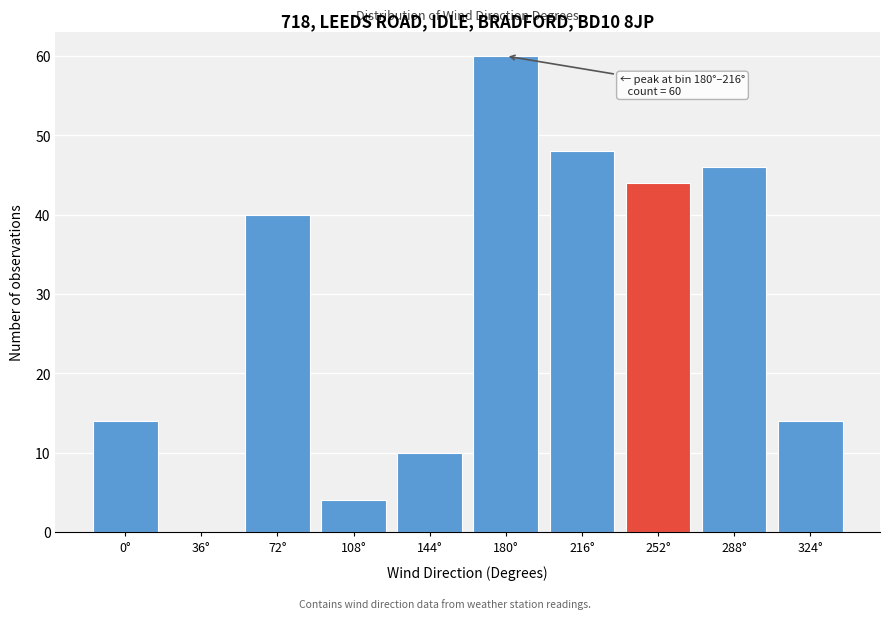

Reading left to right, transcribe all the data shown in this chart.

0°=14	36°=0	72°=40	108°=4	144°=10	180°=60	216°=48	252°=44	288°=46	324°=14